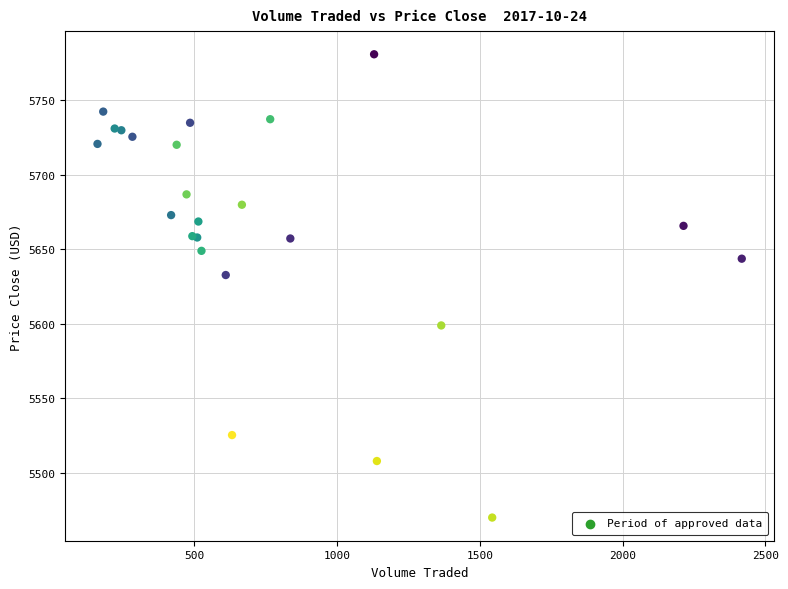

What Y value in the scatter plot is closest to 5625?

5632.8